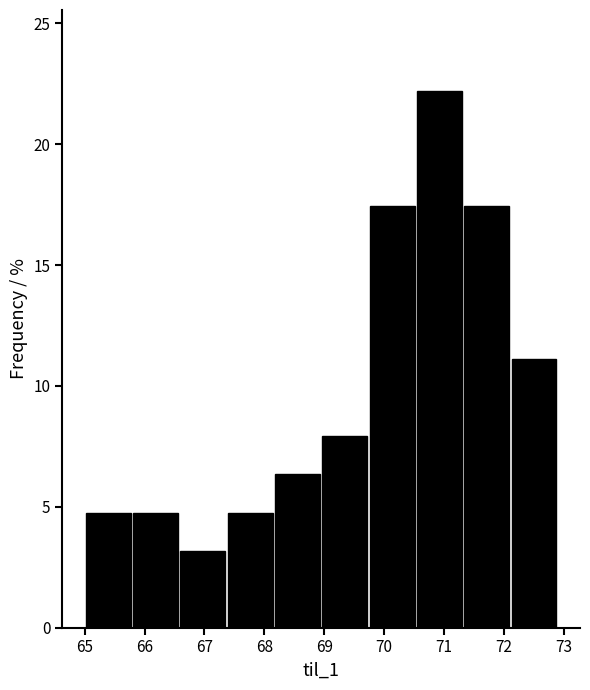

What is the height of the bar covering 66.58 to 67.37 on the x-axis? Neither the bar edges nor the heights are printed on the chart, so give them approximately, as read against the axes.

3.0